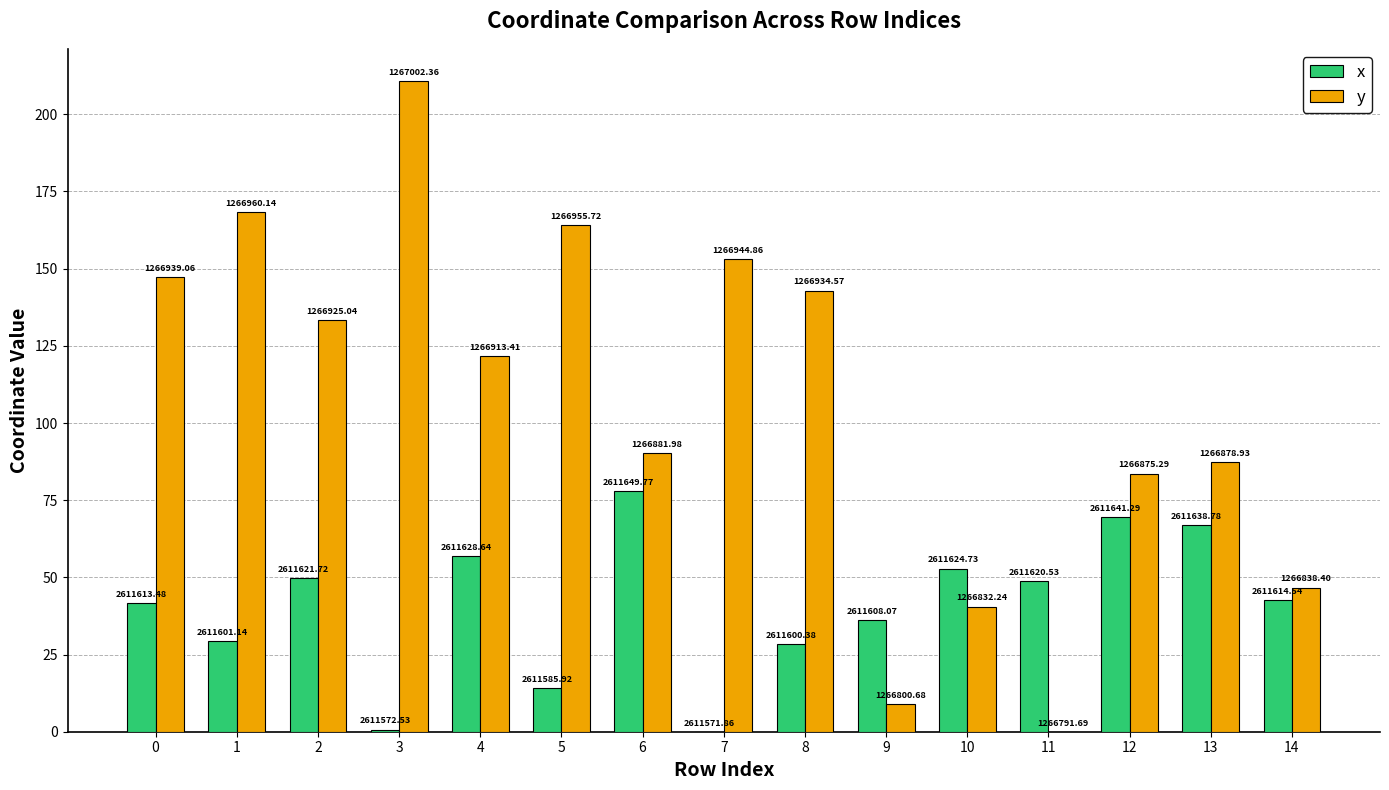

What are all the series names shown in the legend?

x, y